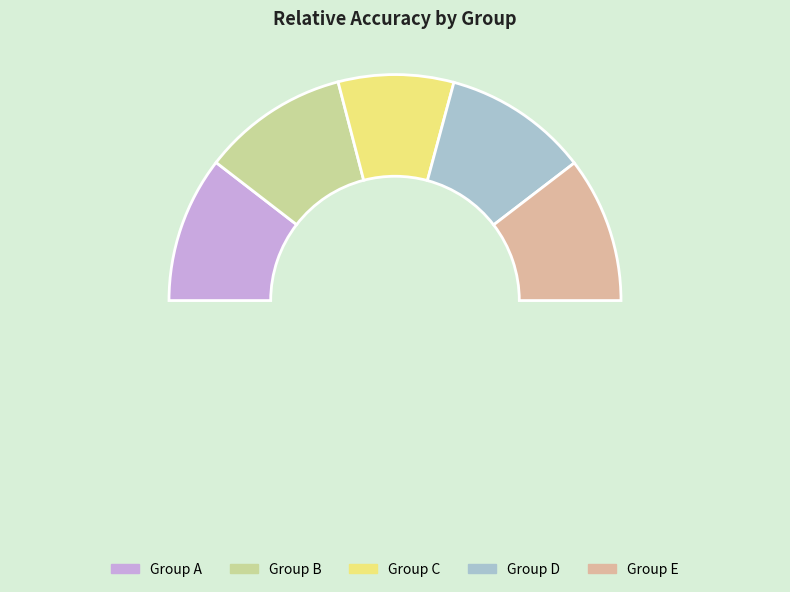

What is the change in value from Group C to Group D?

+0.2